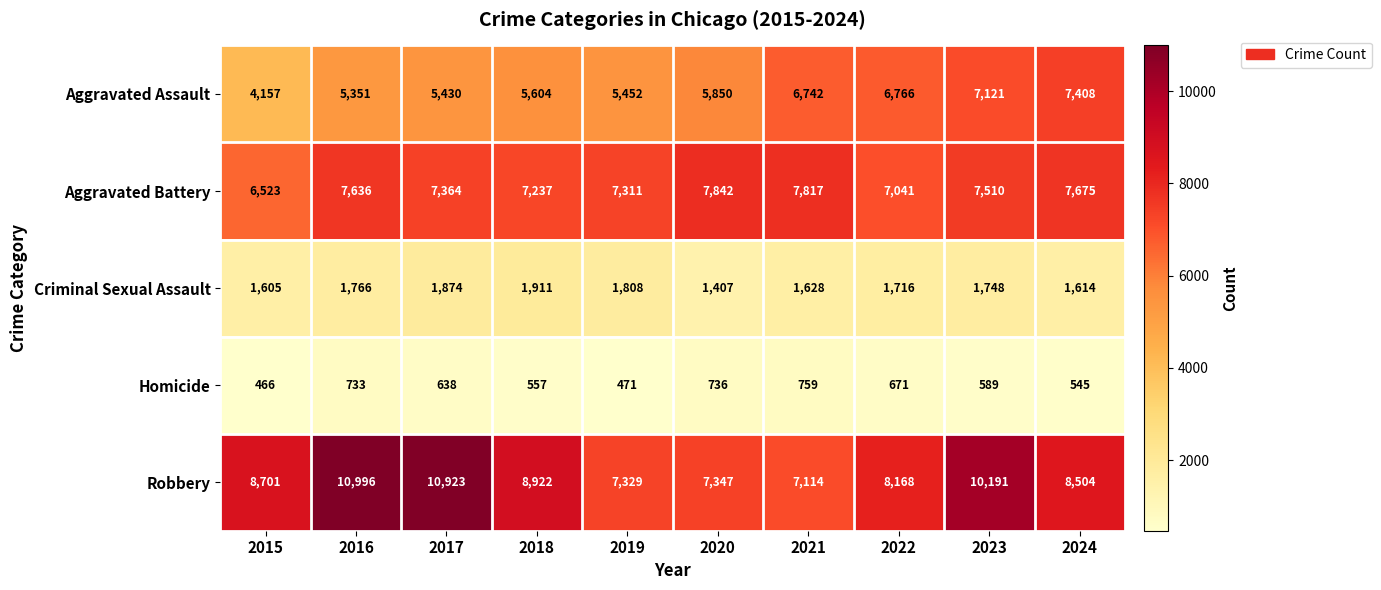

Where is Homicide nearest to the value 612?

2023